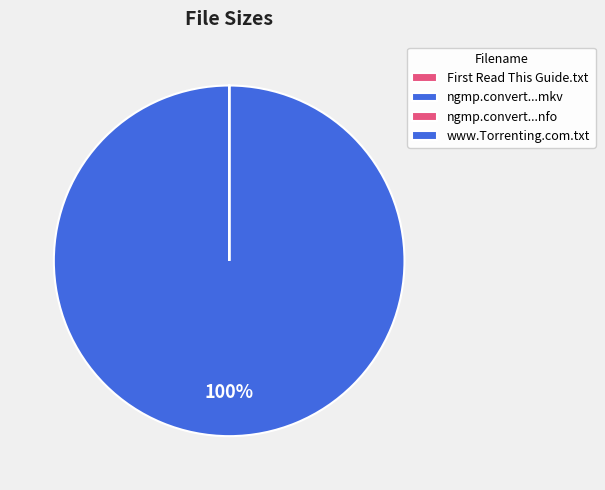

What is the smallest slice in the pie chart?

ngmp.convert.720p.hdtv.x264-dyel.nfo